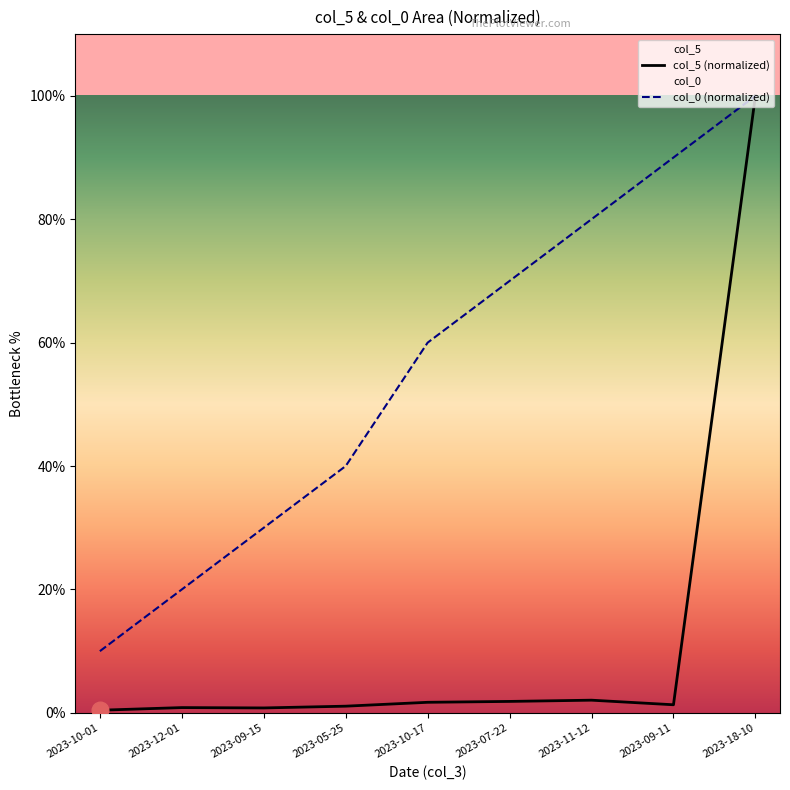

Reading left to right, what are all the values shown in this chart?

col_5 (normalized): 2023-10-01=0.4	2023-12-01=0.9	2023-09-15=0.8	2023-05-25=1.1	2023-10-17=1.7	2023-07-22=1.9	2023-11-12=2.1	2023-09-11=1.3	2023-18-10=100.0
col_0 (normalized): 2023-10-01=10.0	2023-12-01=20.0	2023-09-15=30.0	2023-05-25=40.0	2023-10-17=60.0	2023-07-22=70.0	2023-11-12=80.0	2023-09-11=90.0	2023-18-10=100.0